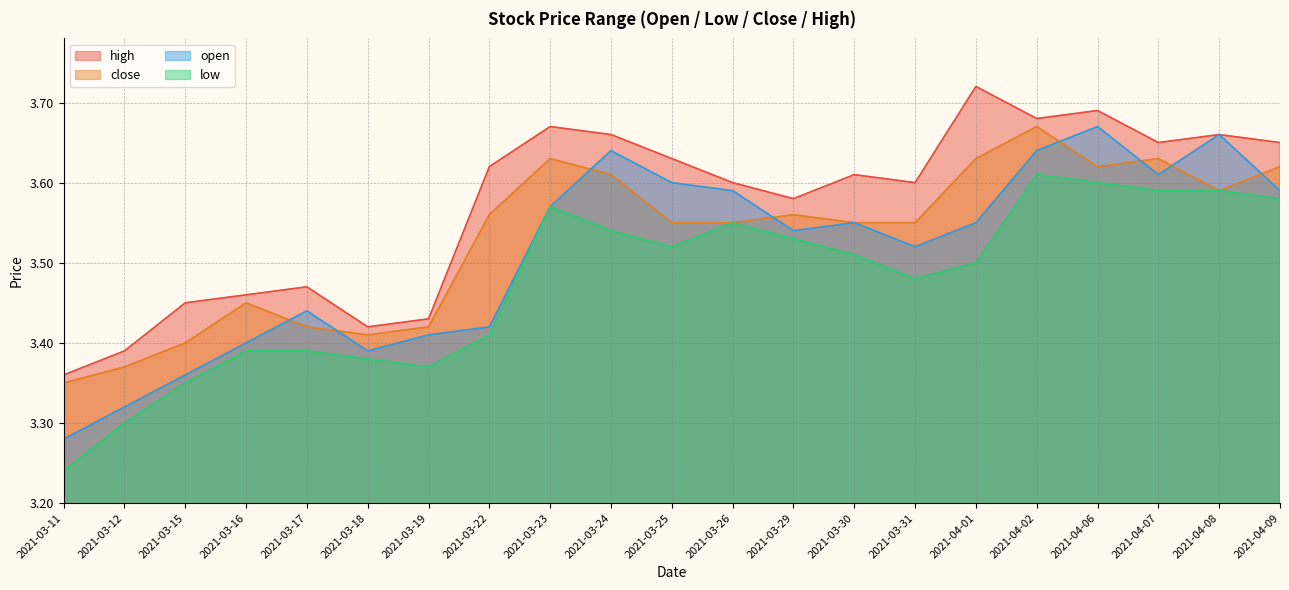

True or false: open and high cross at least once.

False